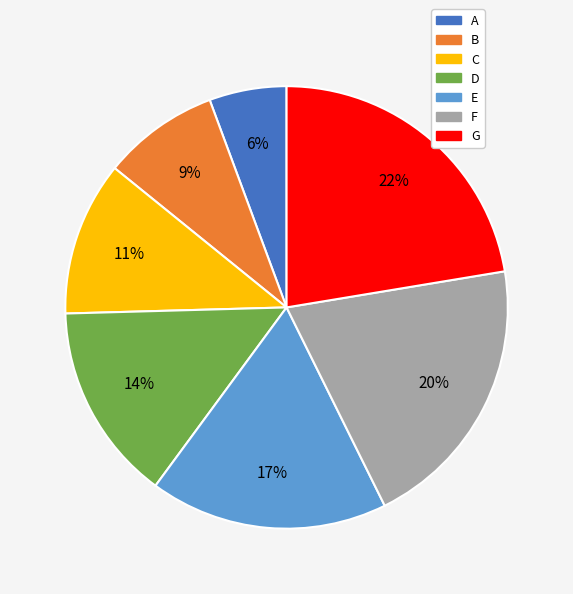

To the nearest percent, what portion does A represent?

6%